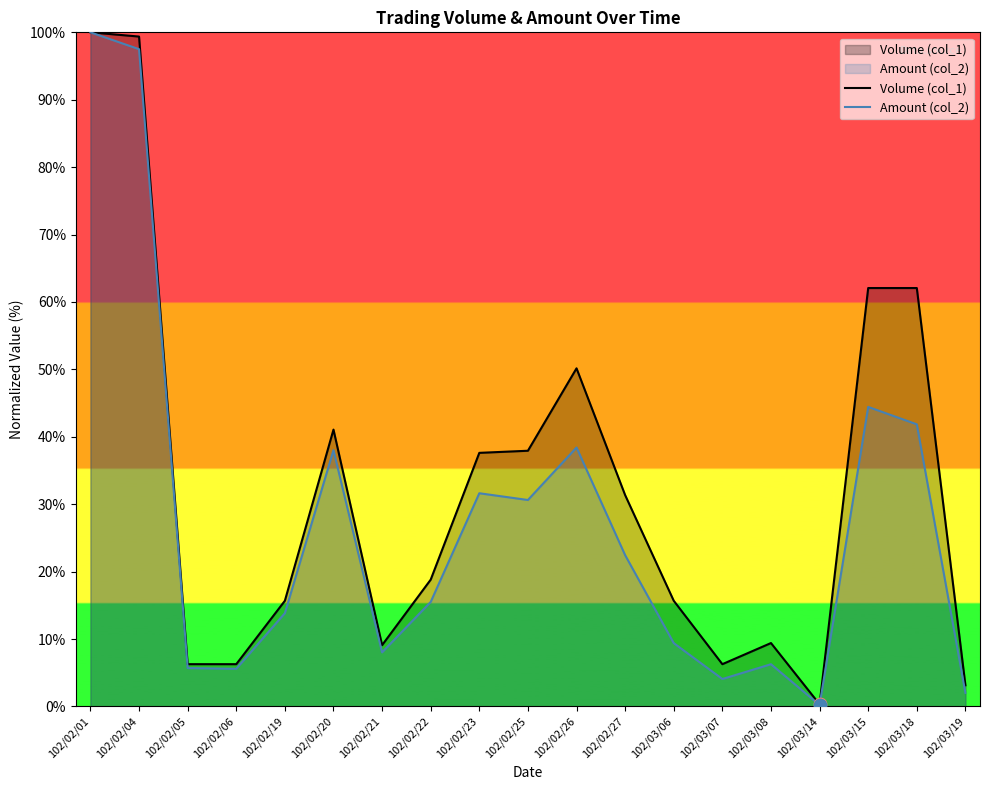

Which series contains the lowest Y value?

Amount (col_2)